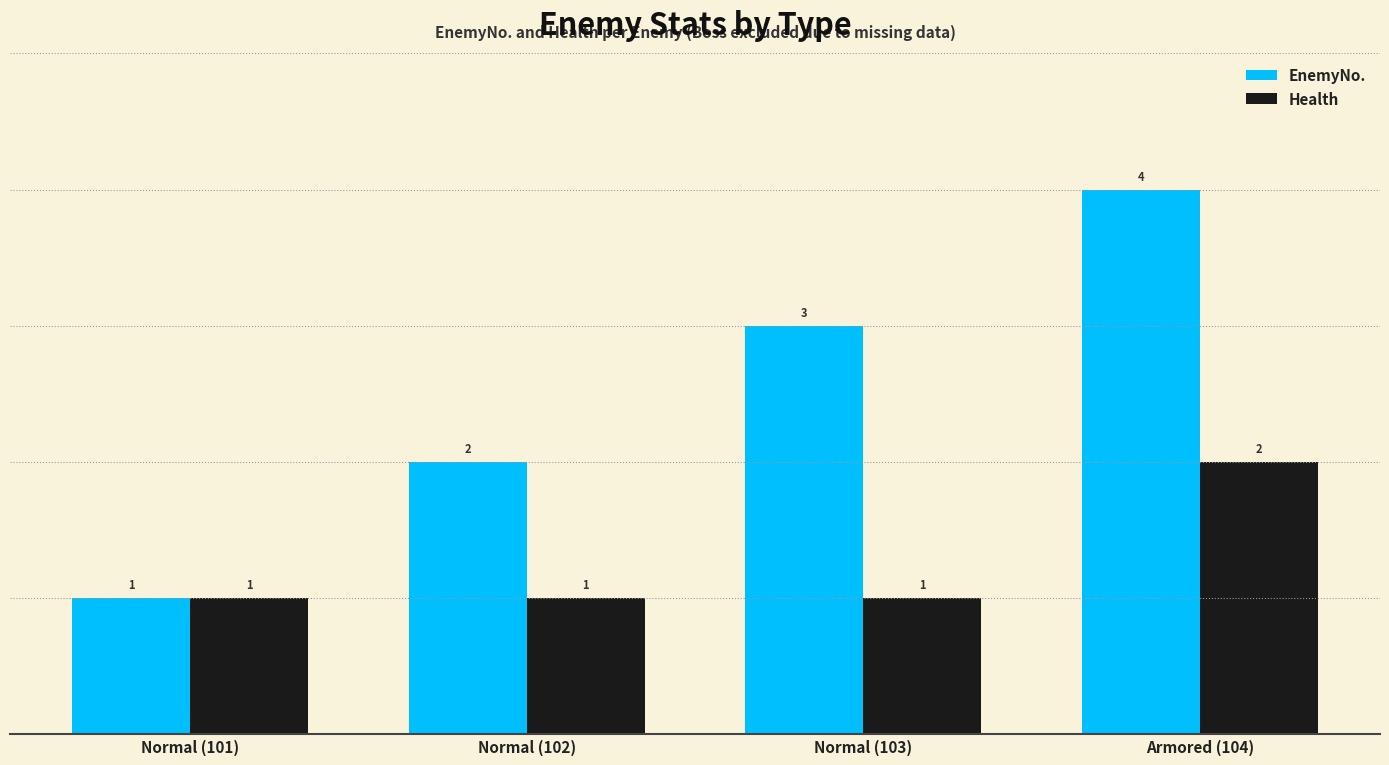

List the series in order of their peak value, lowest first.

Health, EnemyNo.